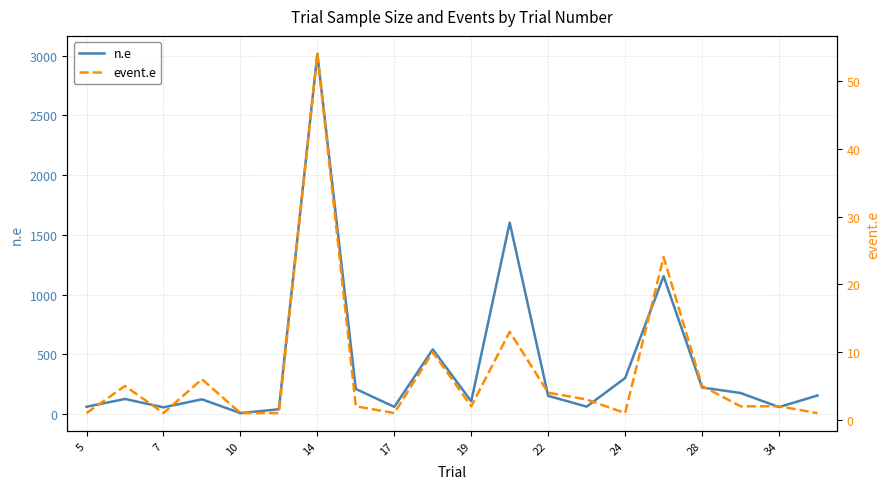

True or false: event.e and n.e intersect in this chart.

False